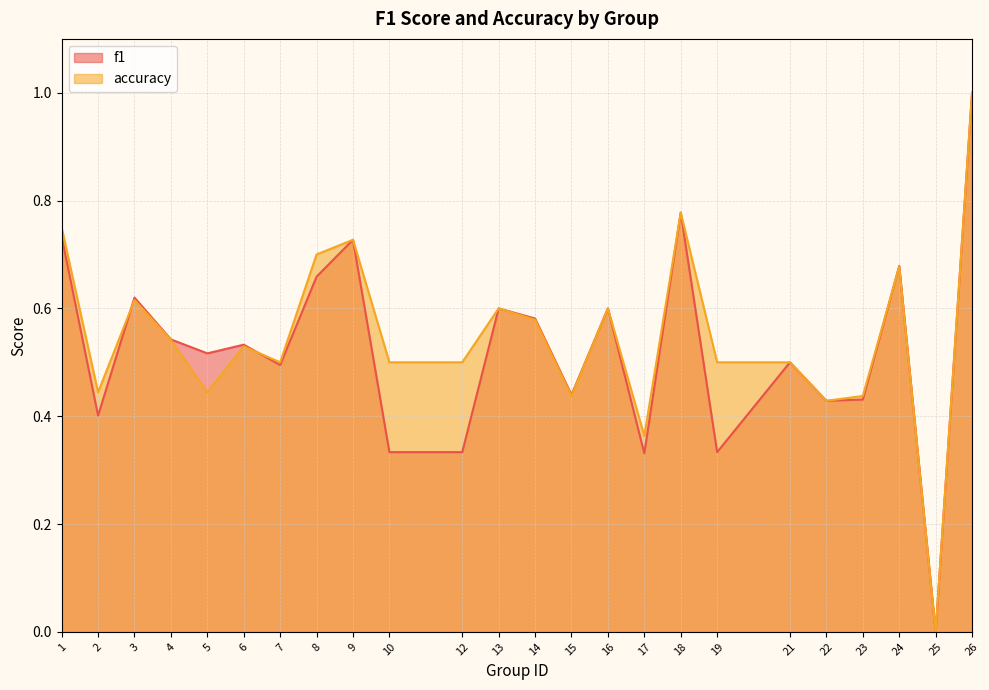

Which series changed the most between 4 and 21?

f1